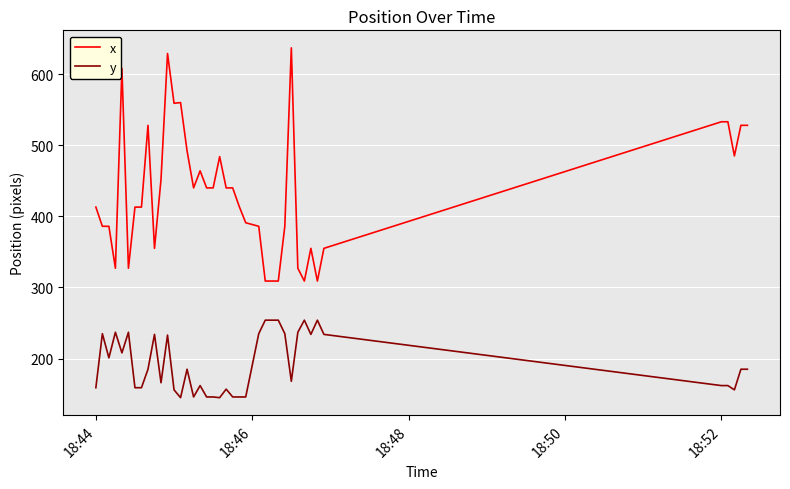

Which series has the largest range (max minus min)?

x